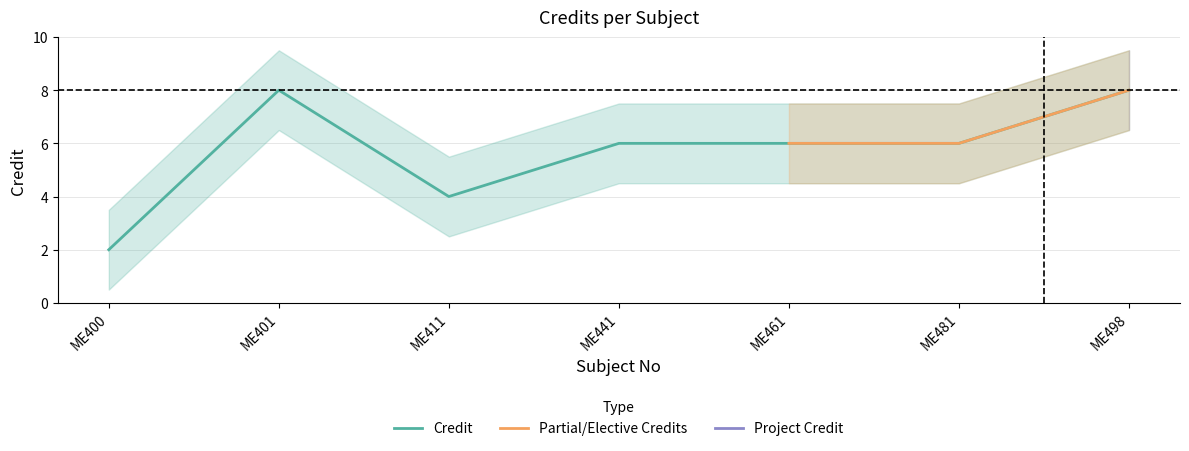

Where is the first local minimum?

ME411